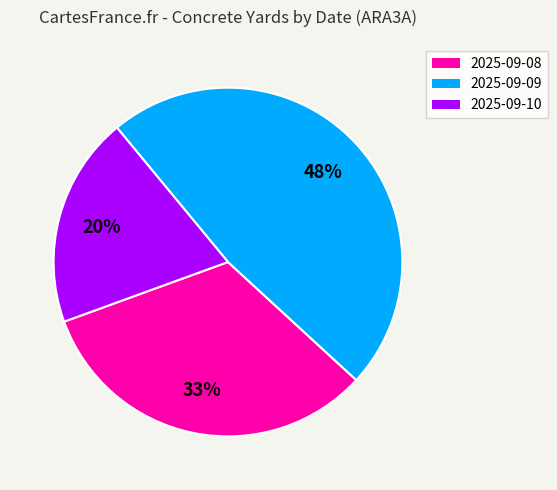

To the nearest percent, what is the combined percentage of 2025-09-09 and 2025-09-08?

80%